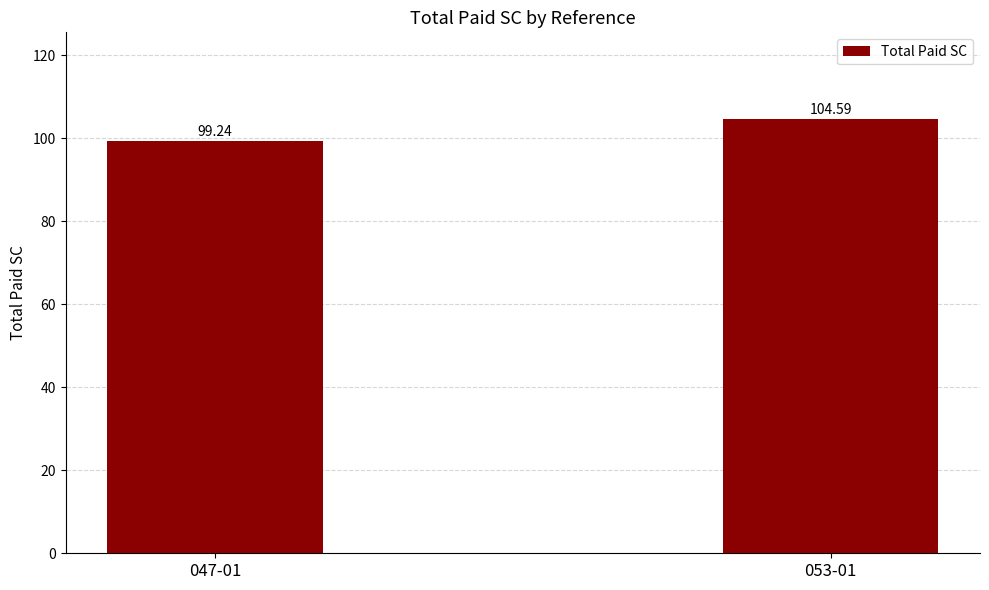

What is the sum of the values at 053-01 and 047-01?

203.8